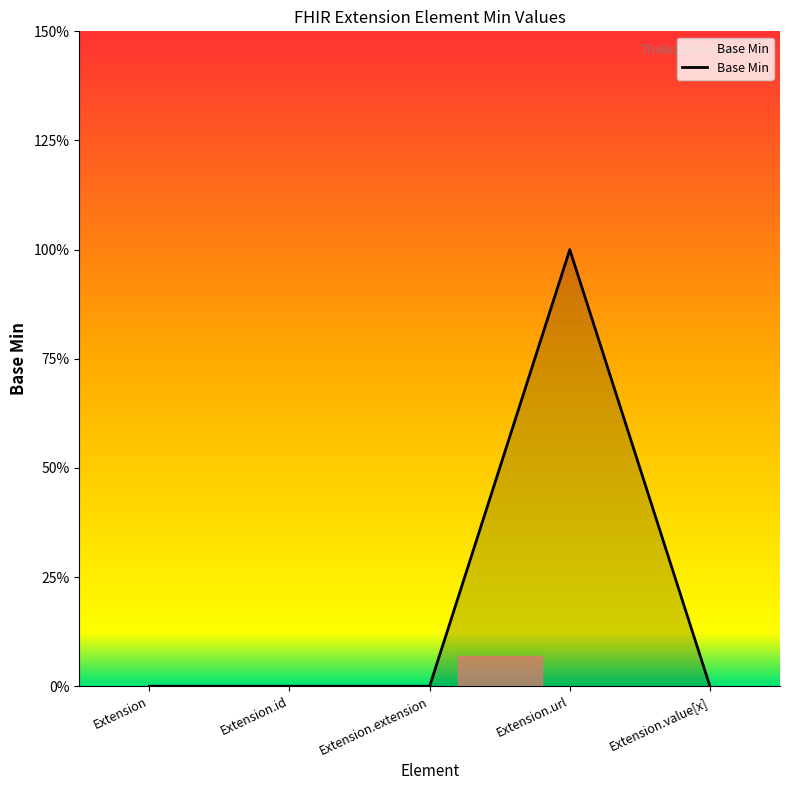

Between Extension.value[x] and Extension.extension, which is larger?

Extension.value[x]